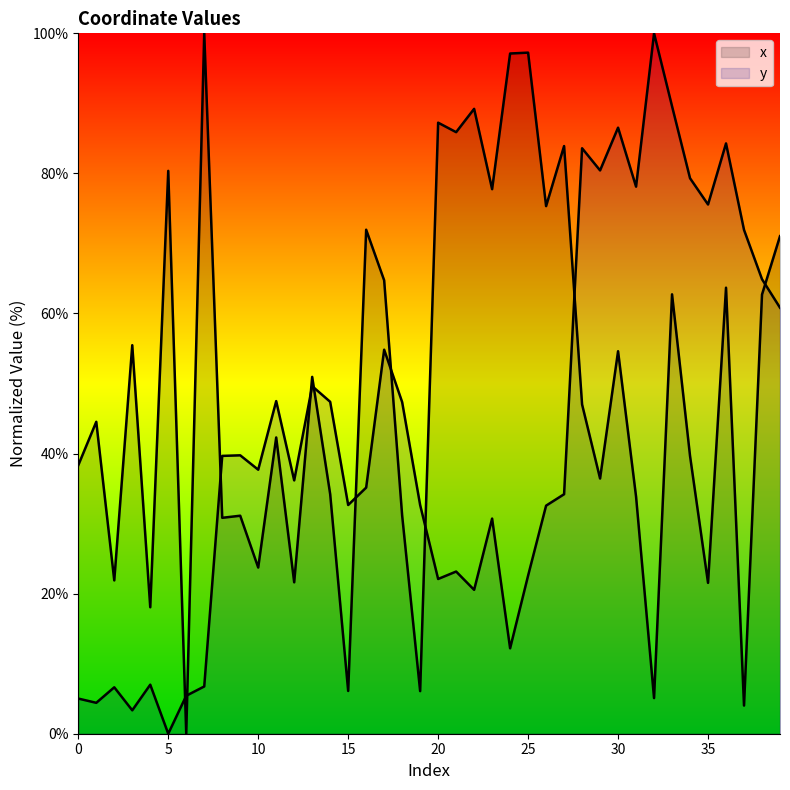

What is the total value across all series at 22?

109.8